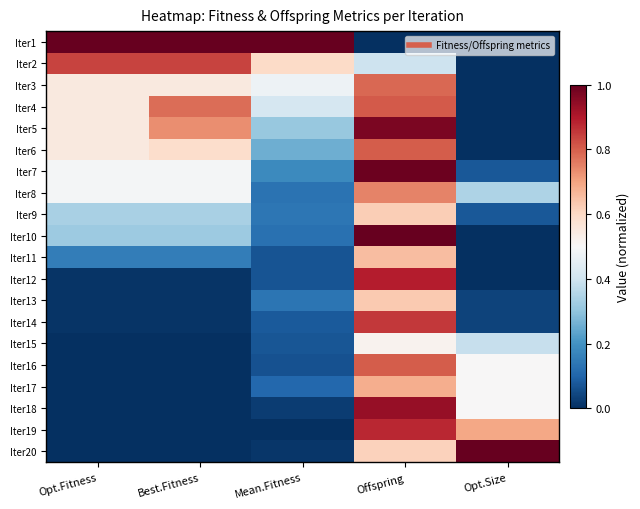

Which label corresponds to the largest value in the chart?

Opt.Fitness